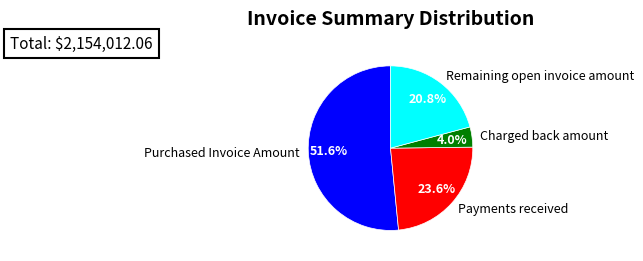

To the nearest percent, what portion does Purchased Invoice Amount represent?

52%